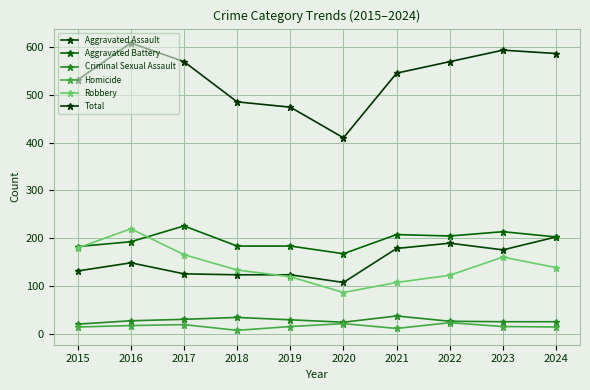

What is the highest value of the Total series?

608